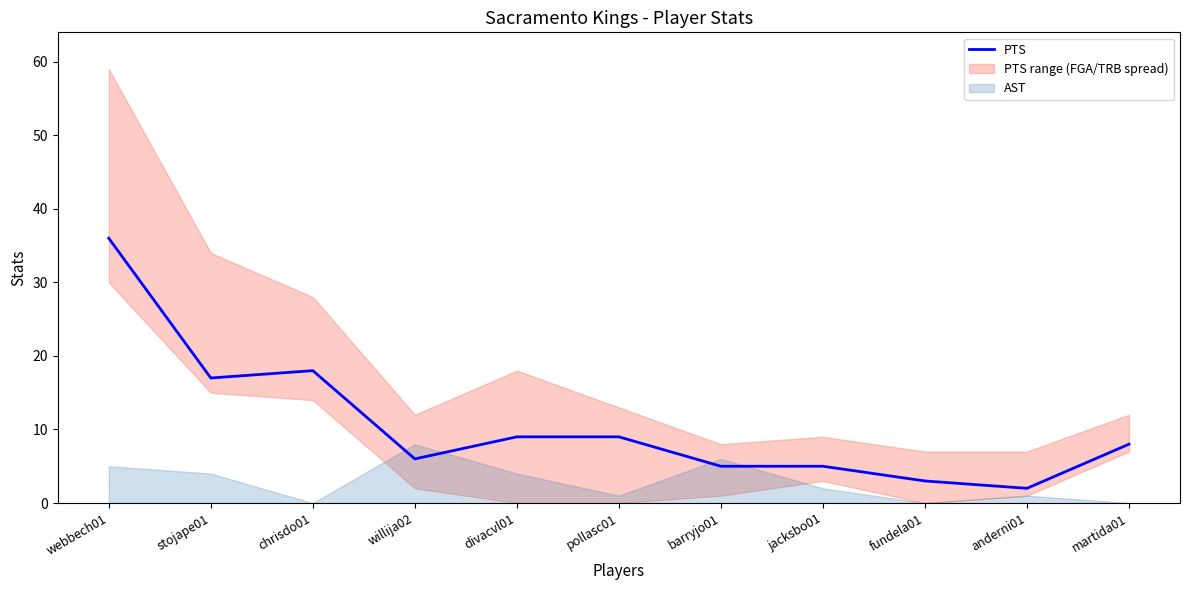

Reading right to left, list all the values displayed in this chart.

8	2	3	5	5	9	9	6	18	17	36